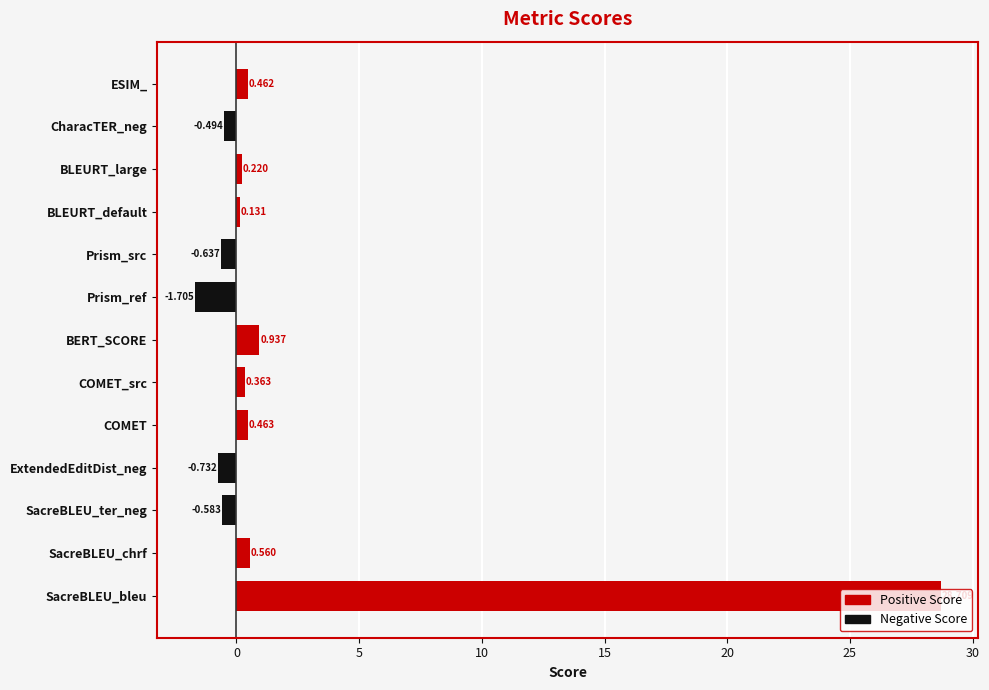

At which label is the value closest to 13?

BERT_SCORE